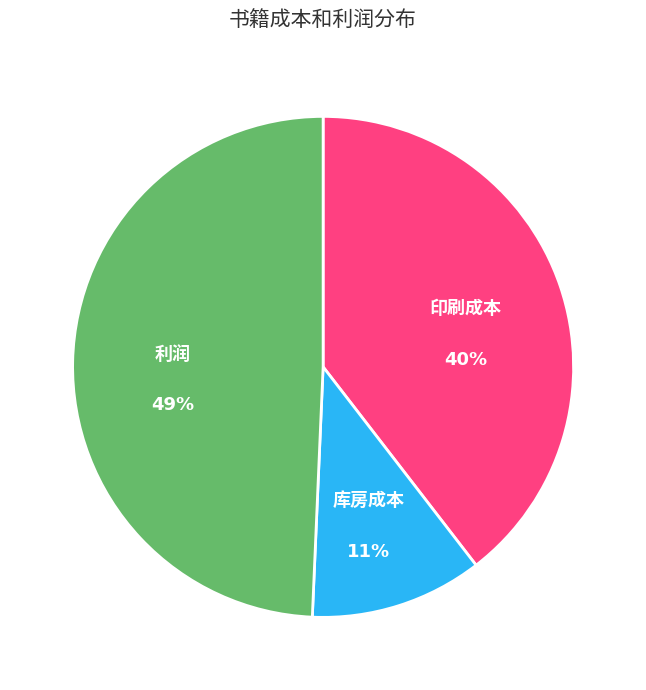

To the nearest percent, what is the difference between the largest and smallest slice percentages?

38%